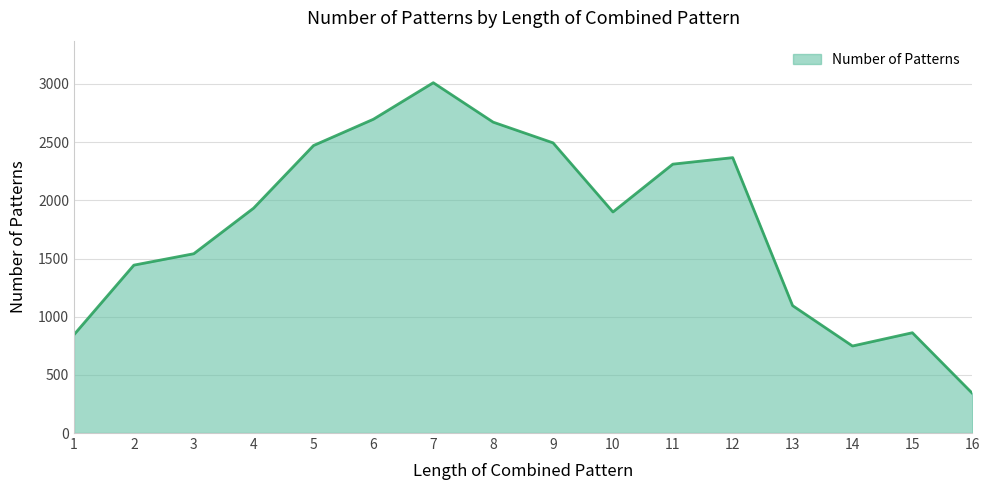

Reading left to right, extract all data points from this chart.

1=845	2=1443	3=1541	4=1933	5=2471	6=2697	7=3011	8=2672	9=2494	10=1900	11=2311	12=2367	13=1095	14=748	15=862	16=342